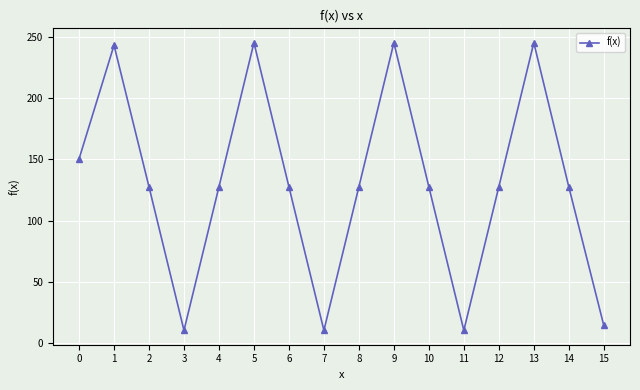

Where is the first local minimum?

3